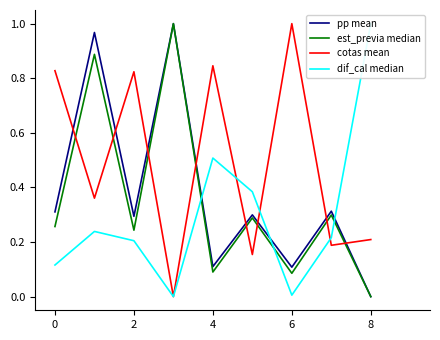

How many positive values does the dif_cal median series have?

8